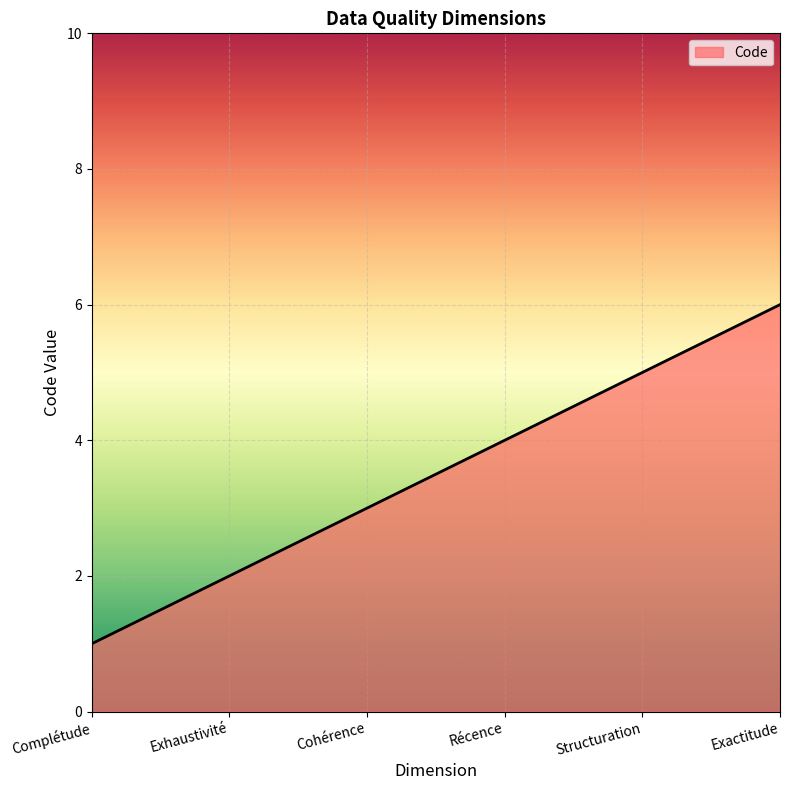

What is the sum of all values?

21